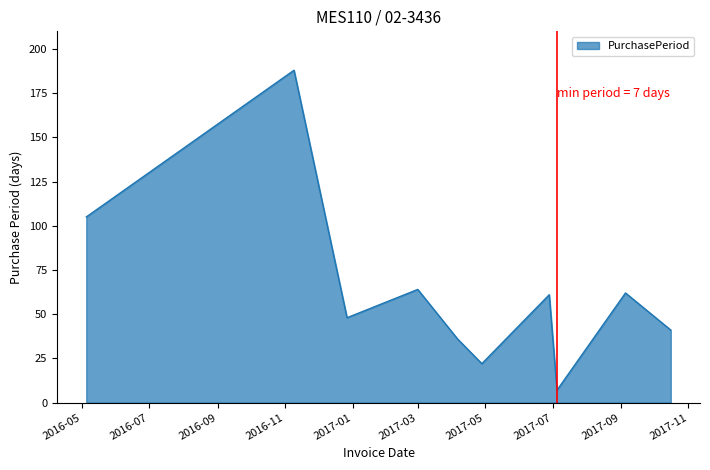

Does the chart have visible grid lines?

No